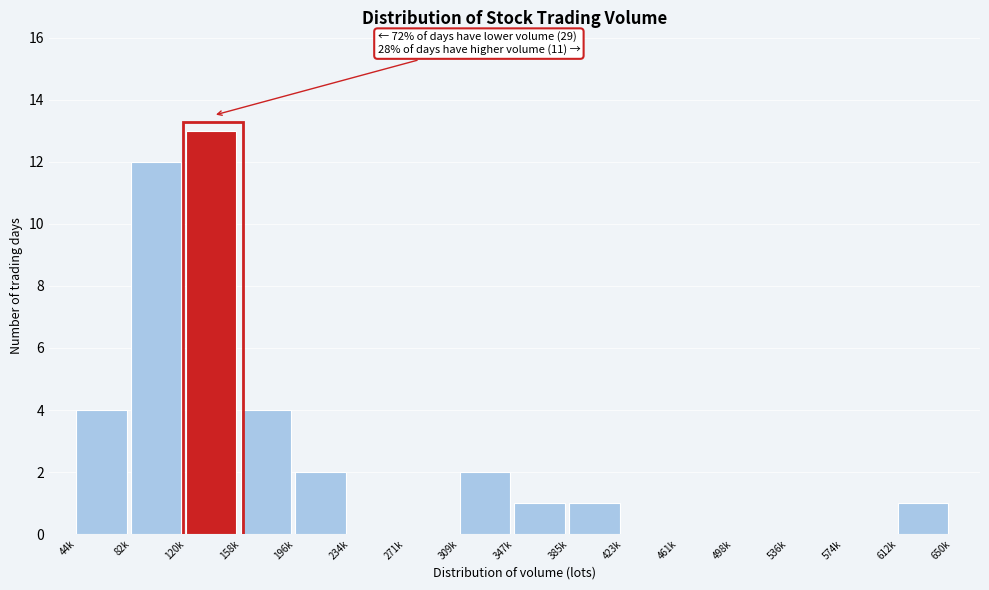

Reading left to right, what are all the values shown in this chart?

44k=4	82k=12	120k=13	158k=4	196k=2	234k=0	271k=0	309k=2	347k=1	385k=1	423k=0	461k=0	498k=0	536k=0	574k=0	612k=1